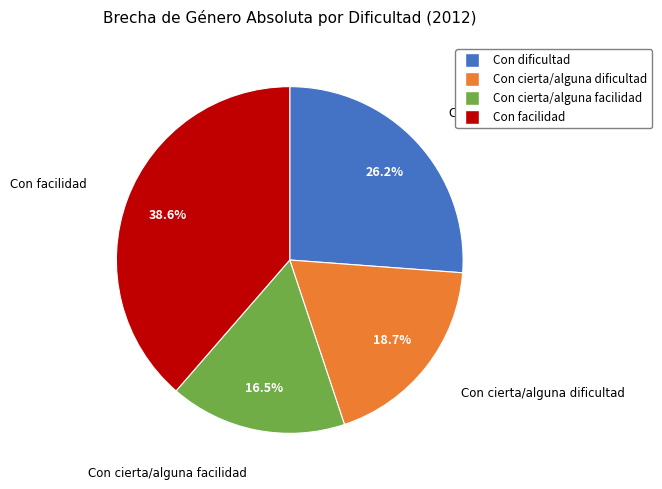

What is the total percentage of Con cierta/alguna facilidad and Con dificultad?

42.7%